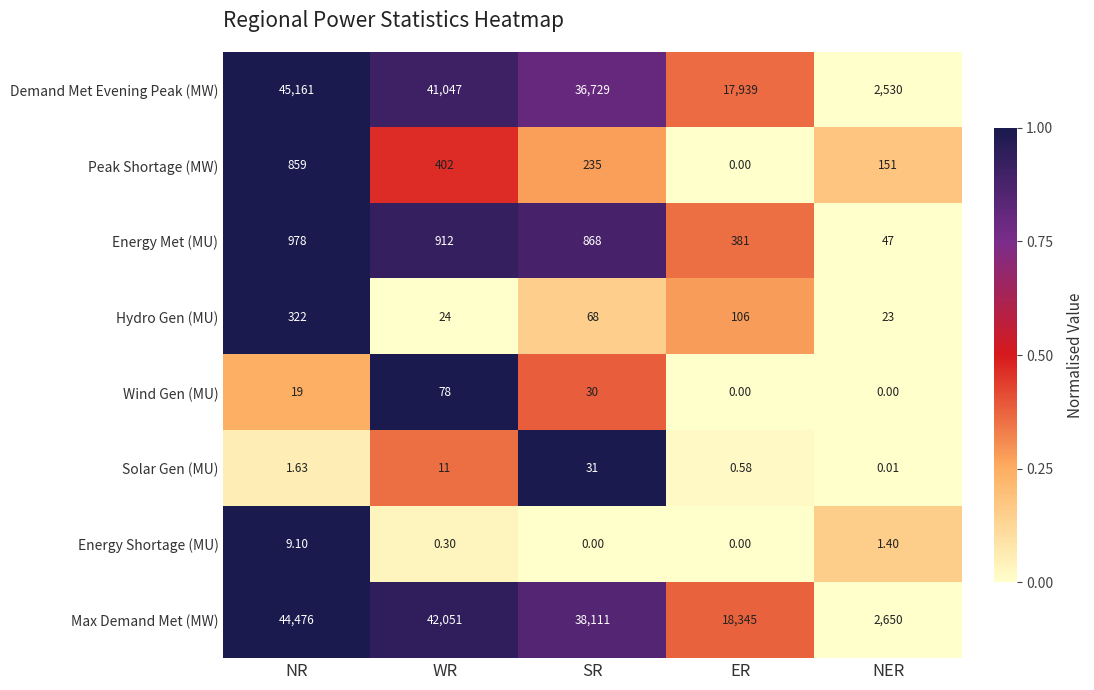

What is the maximum value shown in the chart?

45161.0